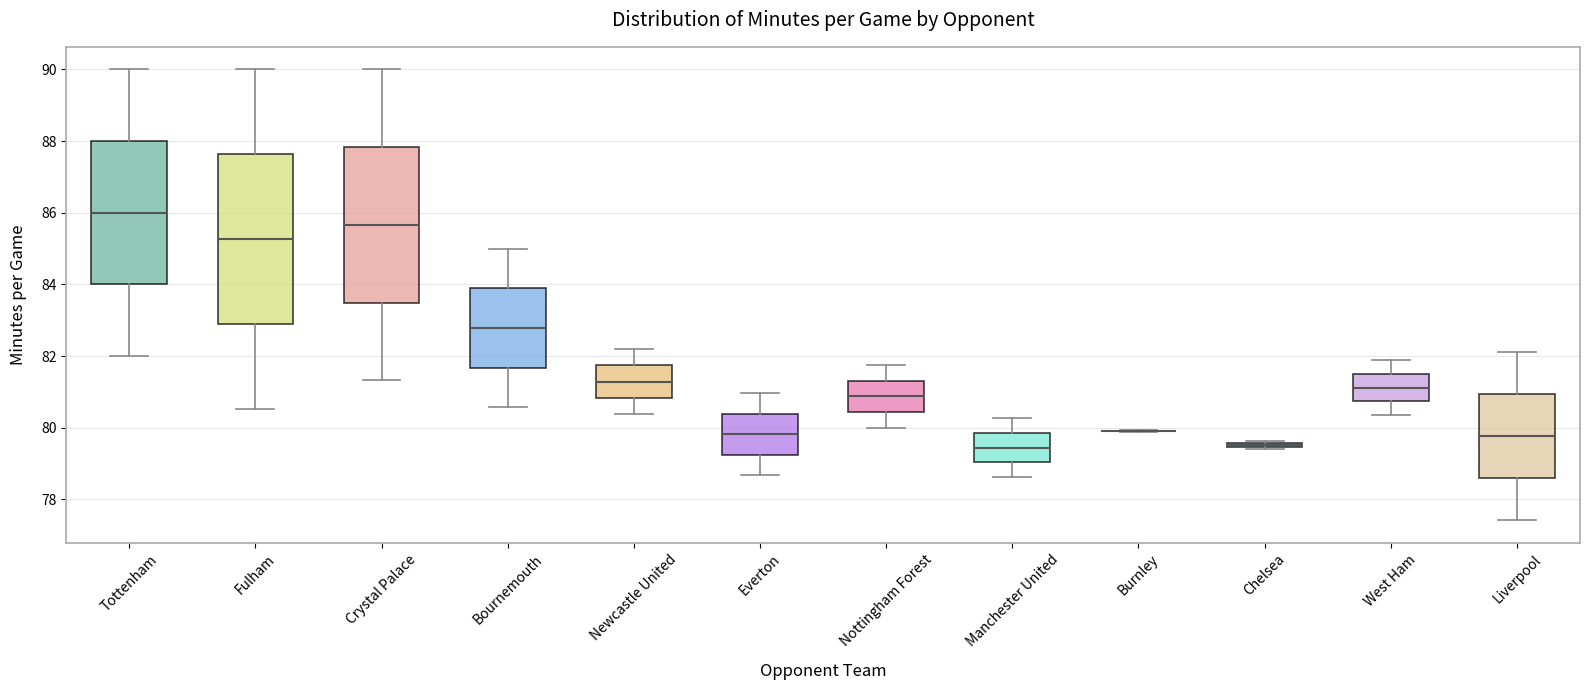

Which box is the tallest, from its lower edge to its upper edge?

Fulham